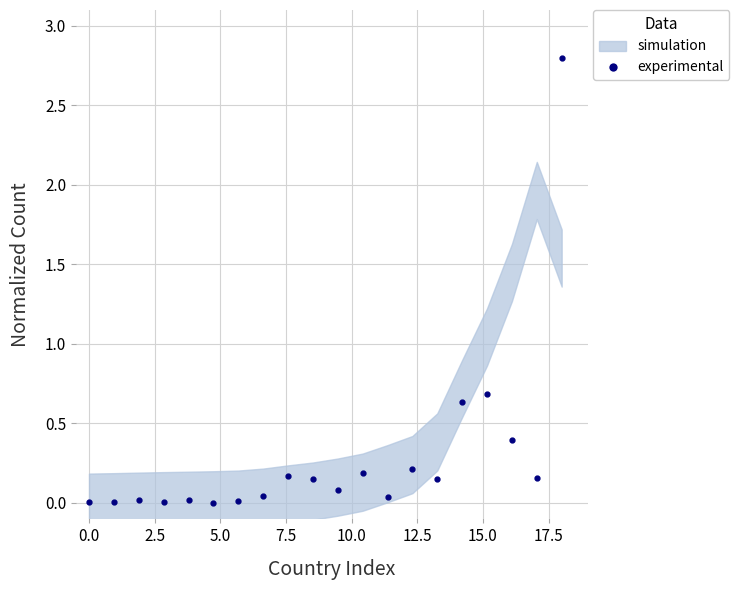

How many points are lower than both their immediate neighbors (excluding endpoints)?

6